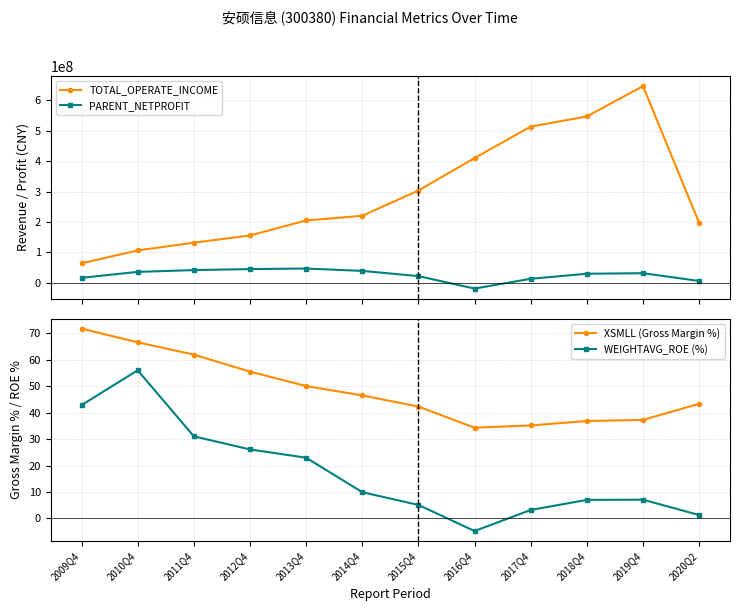

True or false: XSMLL (Gross Margin %) and TOTAL_OPERATE_INCOME cross at least once.

False